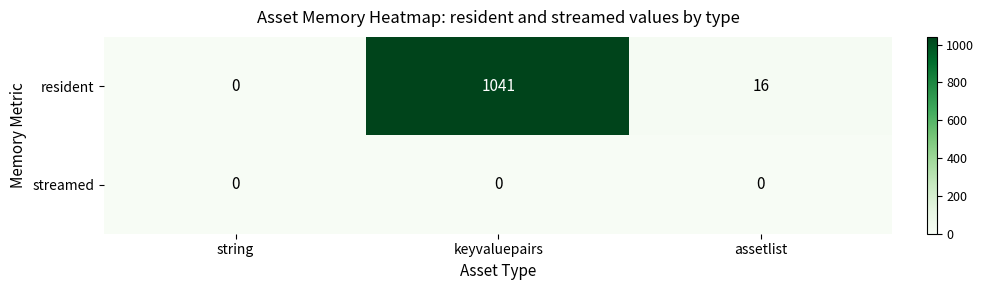

Rank the series by their maximum value, from lowest to highest.

streamed, resident